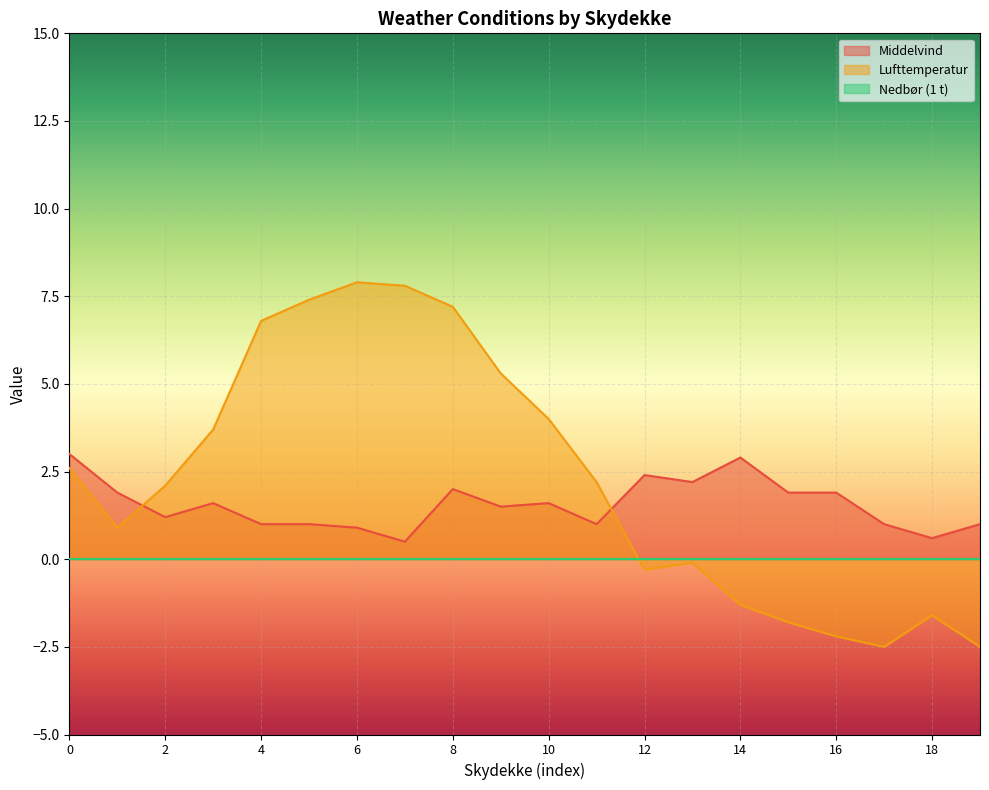

What is the total value across all series at 6?

8.8